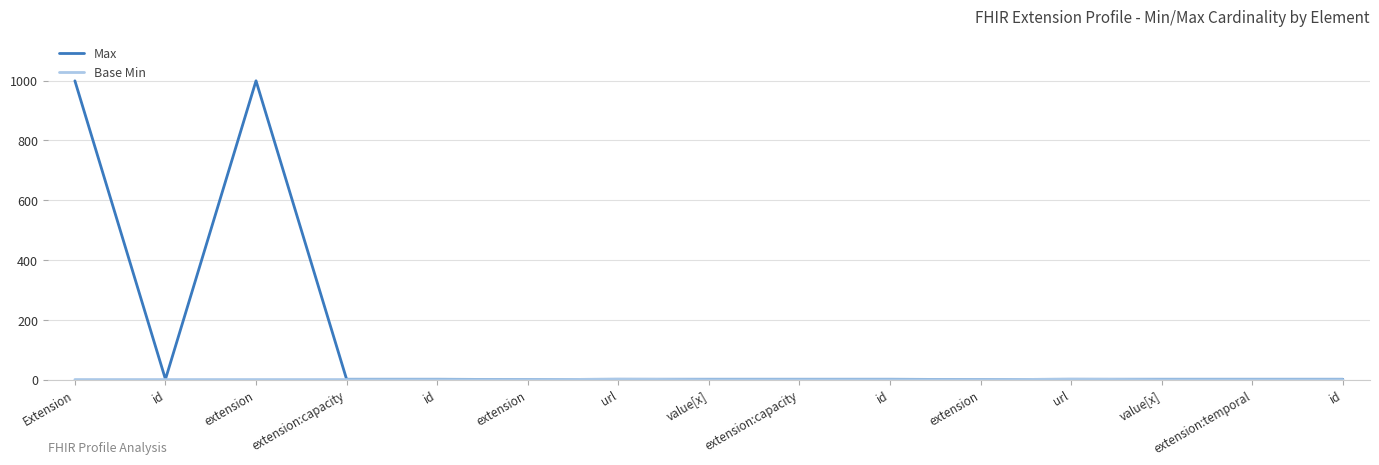

How many lines are shown in the chart?

2